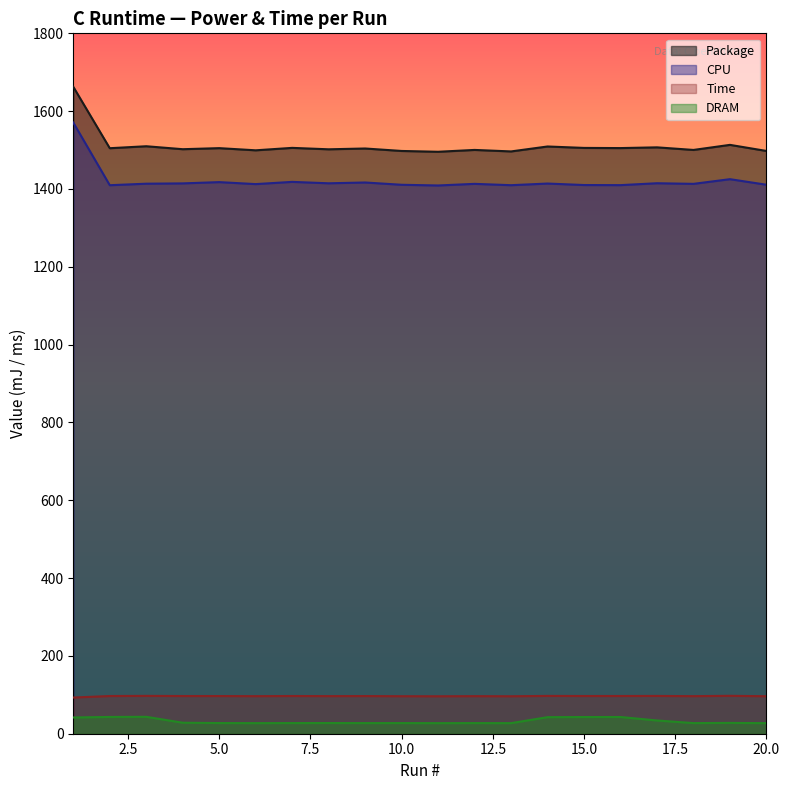

What is the value of the CPU point at the 3rd from the left?

1413.6